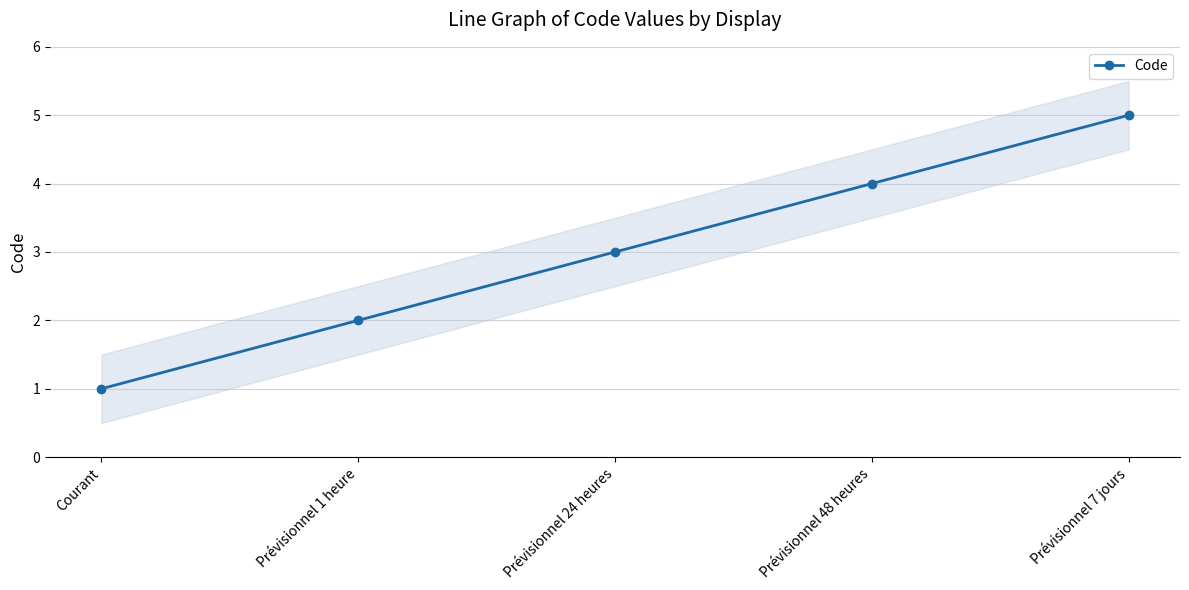

Is it true that the value at Prévisionnel 1 heure is 3?

False